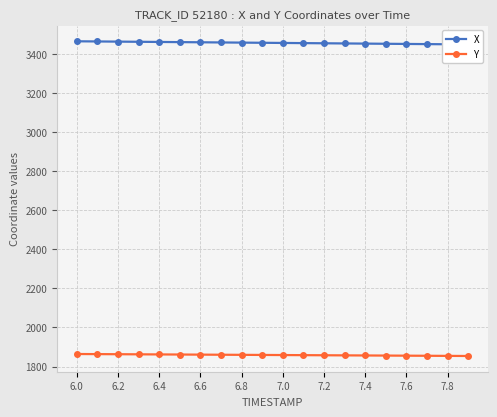

True or false: Y and X cross at least once.

False